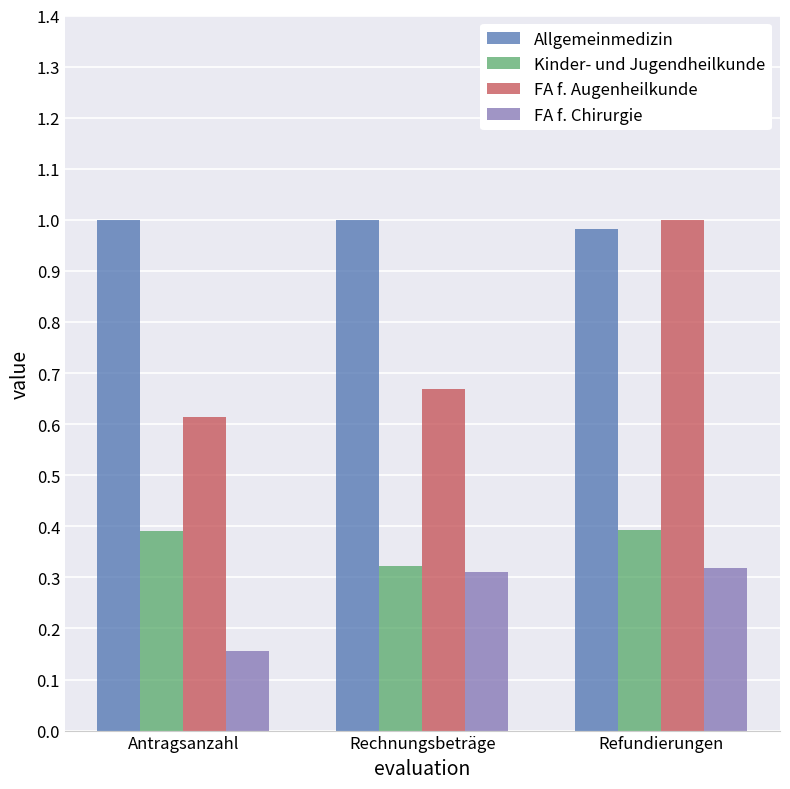

True or false: FA f. Augenheilkunde has a value of 0.6 at Antragsanzahl.

True